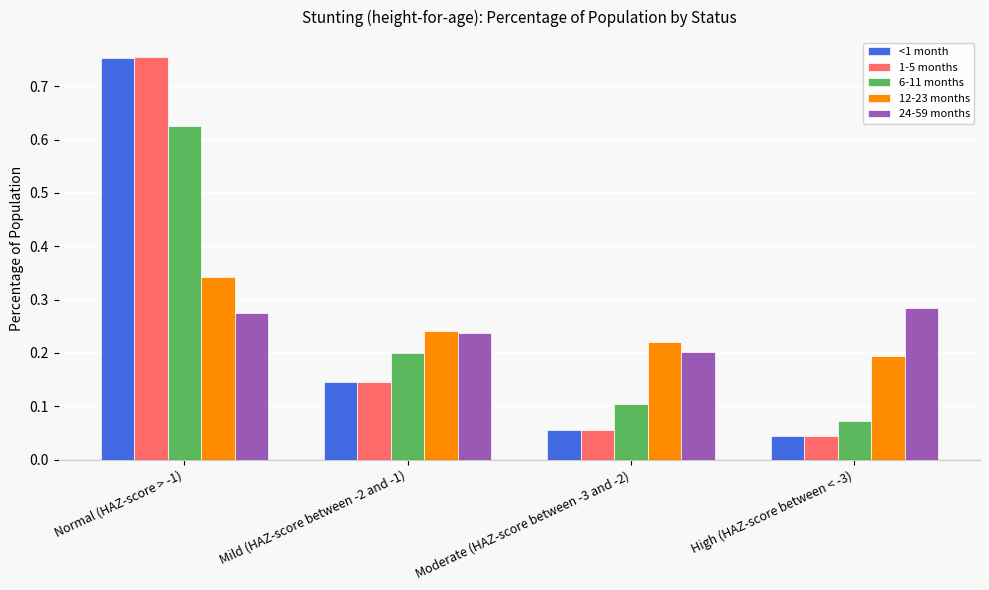

At which label is <1 month closest to 0?

High (HAZ-score between < -3)